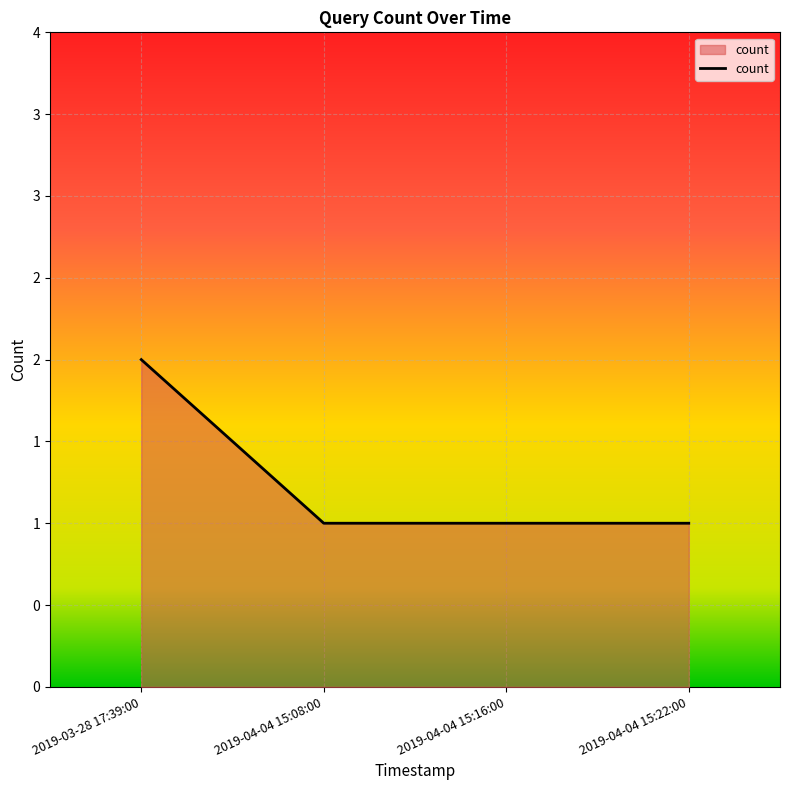

Does the chart have visible grid lines?

Yes